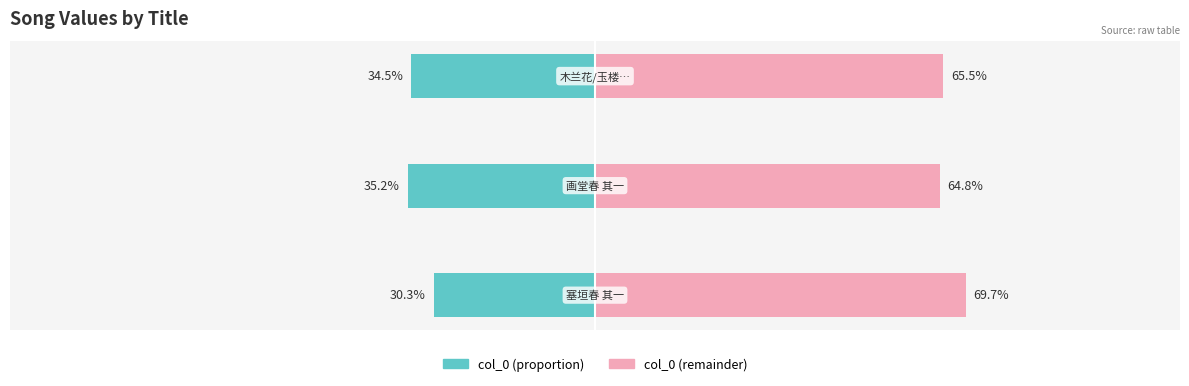

What is the difference between the col_0 (right) values at 0 and 2?

4.2